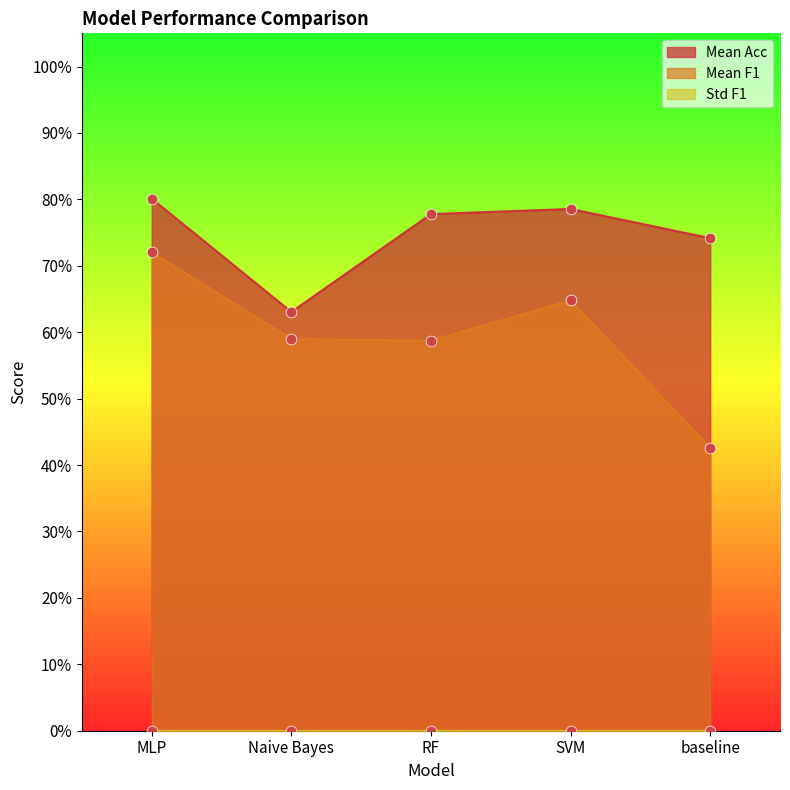

At which category is the sum across all series the highest?

MLP